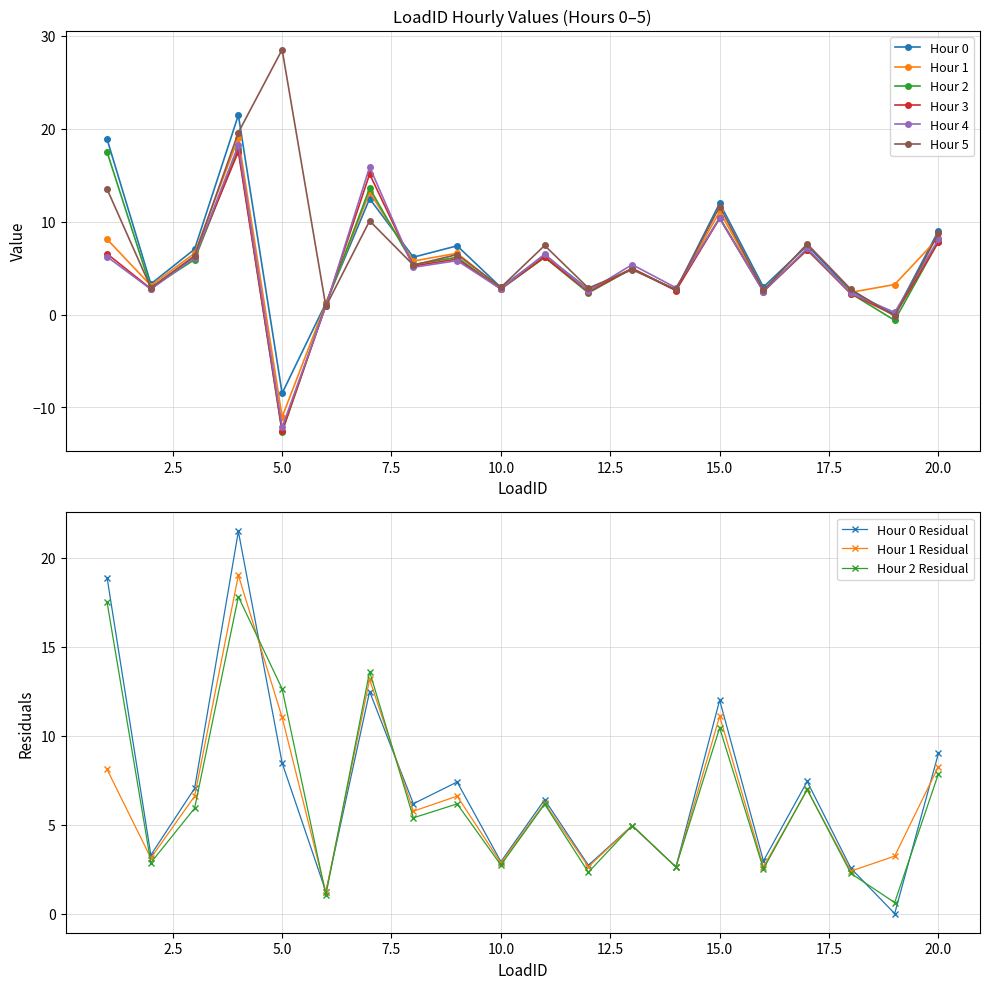

Count the number of categories in the chart.

20